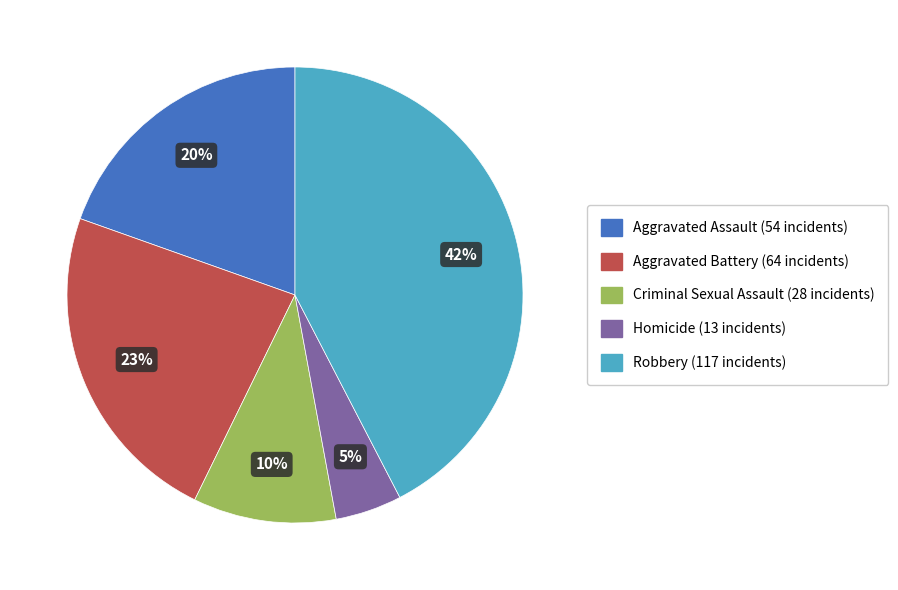

Between Criminal Sexual Assault and Robbery, which is larger?

Robbery